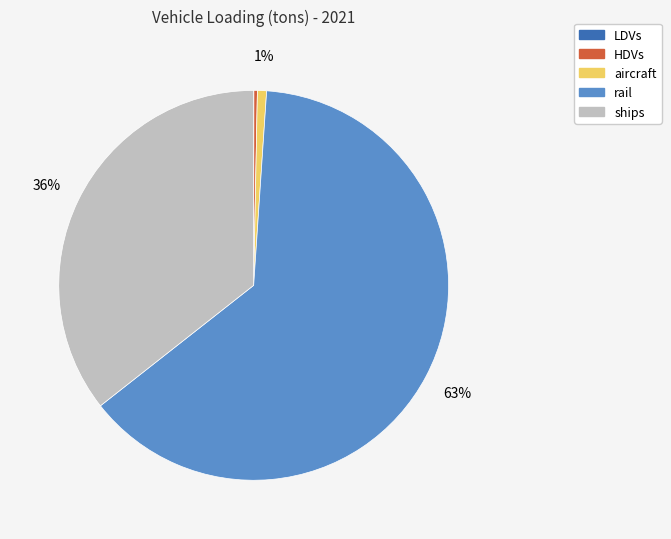

Does any single category account for the majority?

Yes